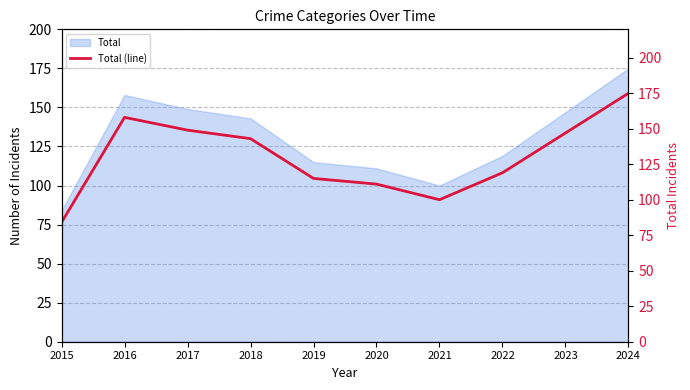

The value at 2019 is 204. True or false?

False